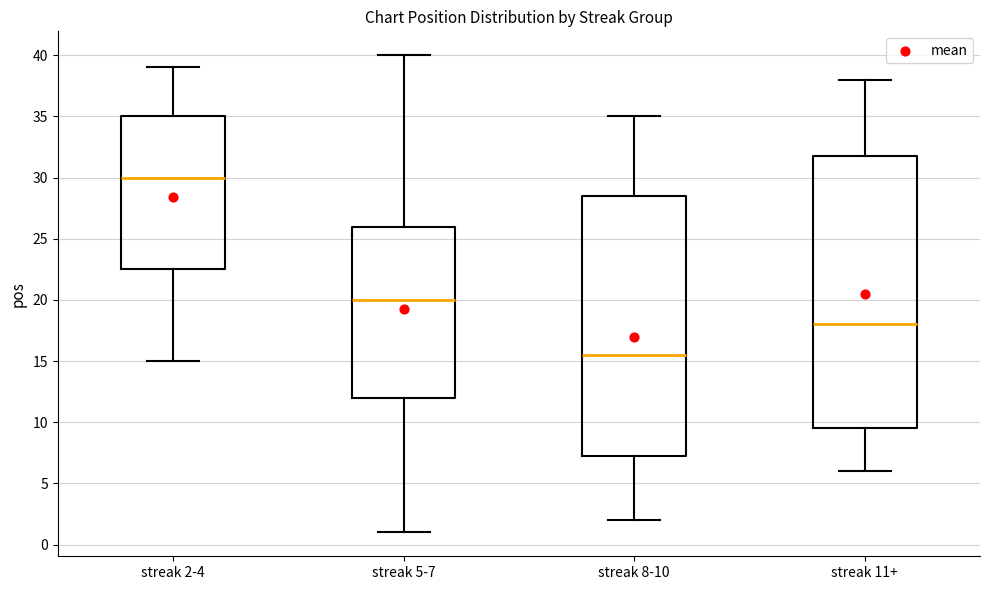

Reading left to right, read every box against the y-axis: the position of its median line, the range the box covers, and the ends of its whiskers. The values are not printed on the chart, so give them approximately, as read against the axis.

streak 2-4: median 30.0, box 22.5 to 35.0, whiskers 15.0 to 39.0
streak 5-7: median 20.0, box 12.0 to 26.0, whiskers 1.0 to 40.0
streak 8-10: median 15.5, box 7.5 to 28.5, whiskers 2.0 to 35.0
streak 11+: median 18.0, box 9.5 to 32.0, whiskers 6.0 to 38.0